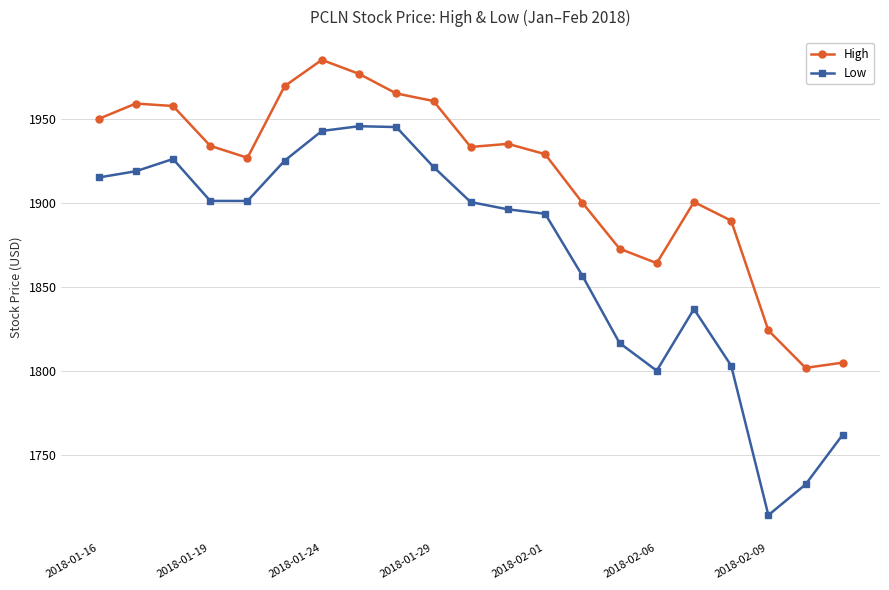

How many lines are shown in the chart?

2